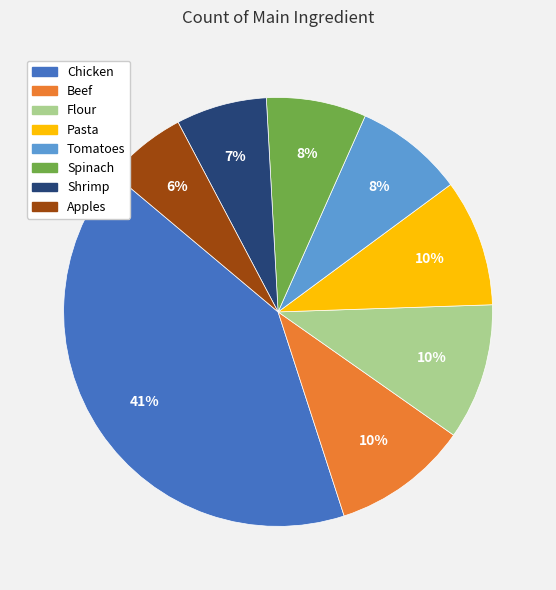

Which has a higher value, Tomatoes or Pasta?

Pasta